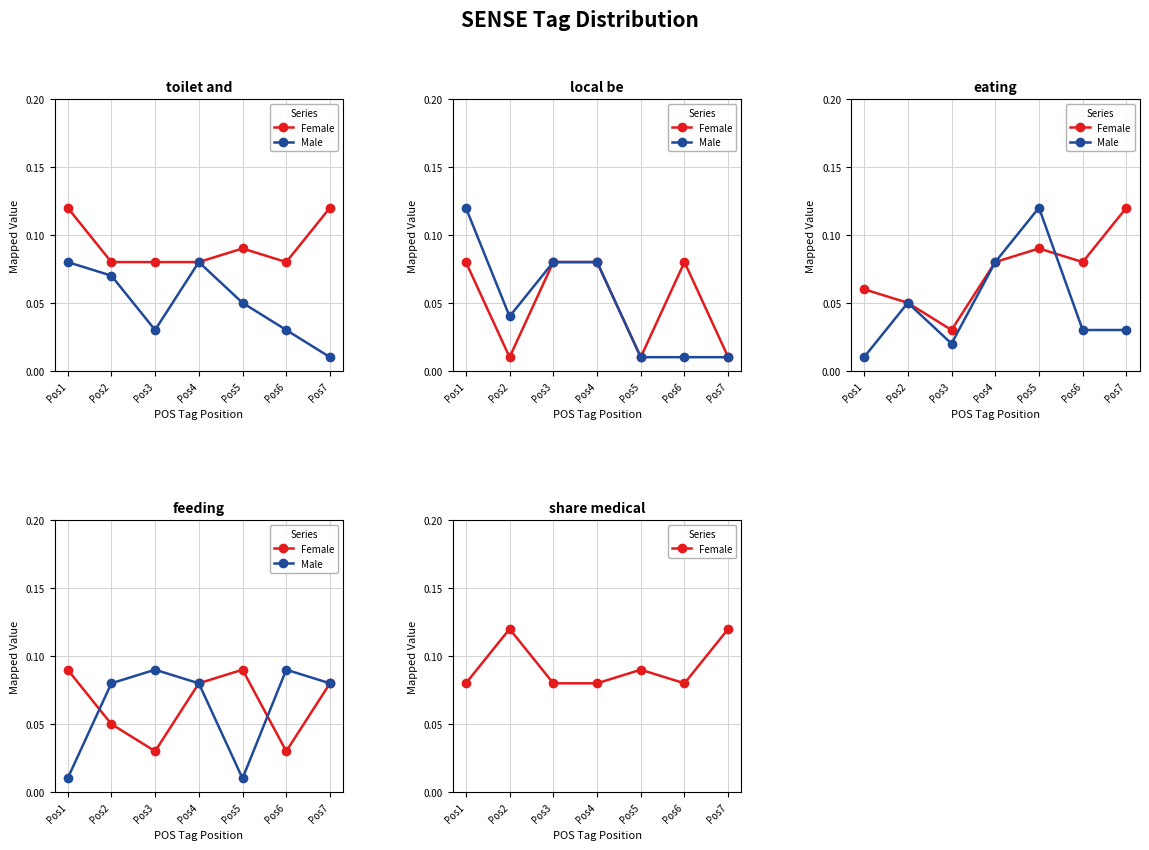

At how many categories does at least one series exceed 0?

7